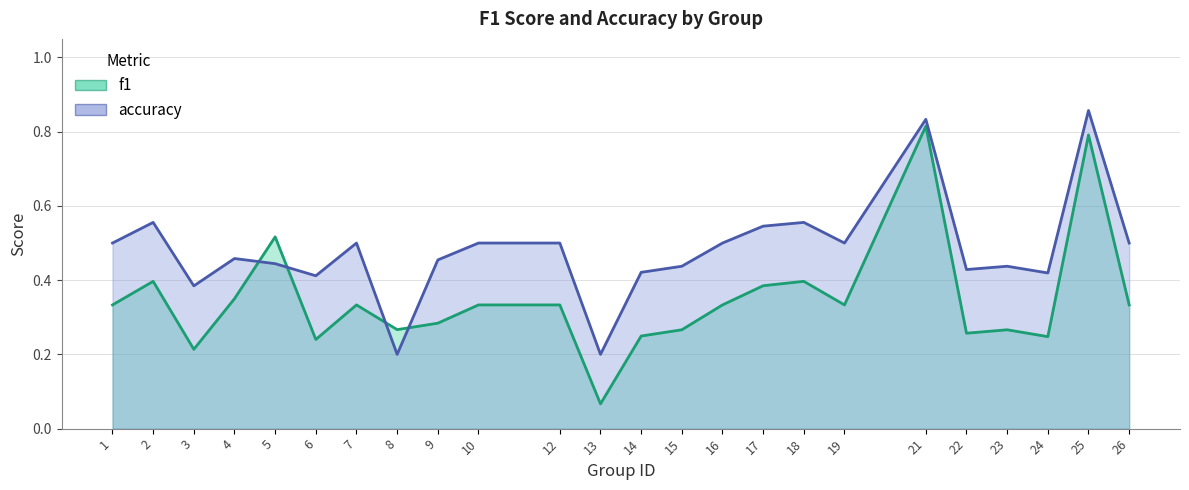

Rank the categories by f1 value from lowest to highest.

13, 3, 6, 24, 14, 22, 15, 23, 8, 9, 1, 7, 10, 12, 16, 19, 26, 4, 17, 2, 18, 5, 25, 21